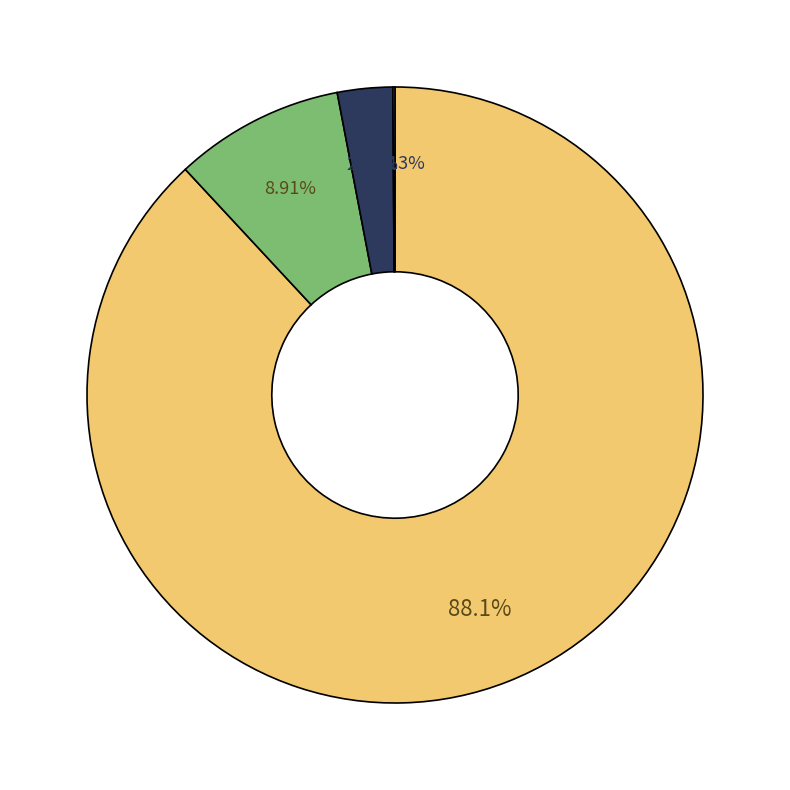

Does any single category account for the majority?

Yes